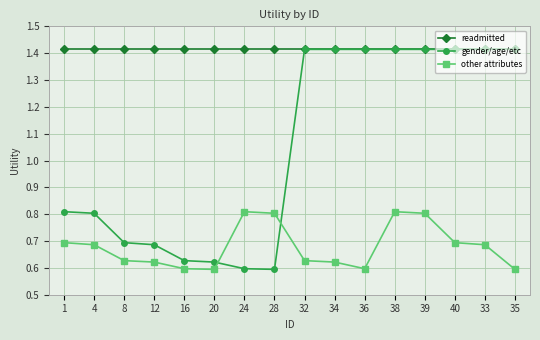

What is the total value across all series at 36?

3.4